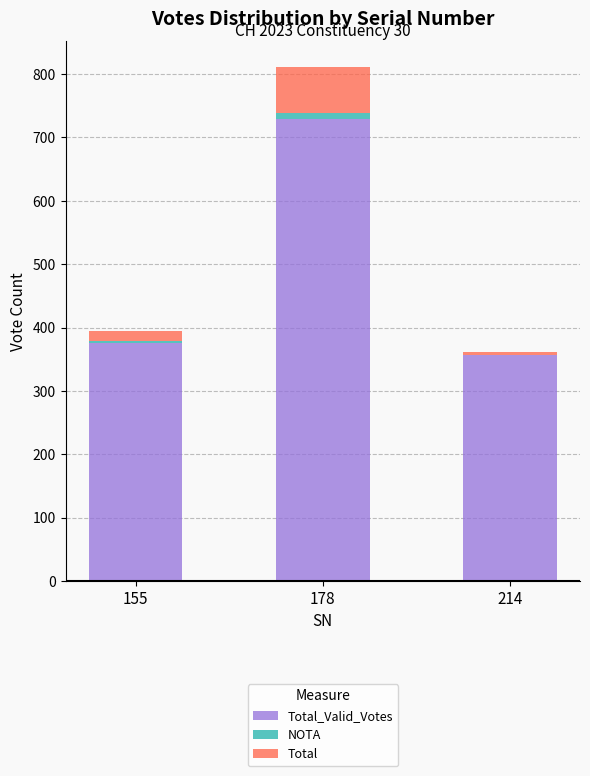

What is the total value across all series at 155?

395